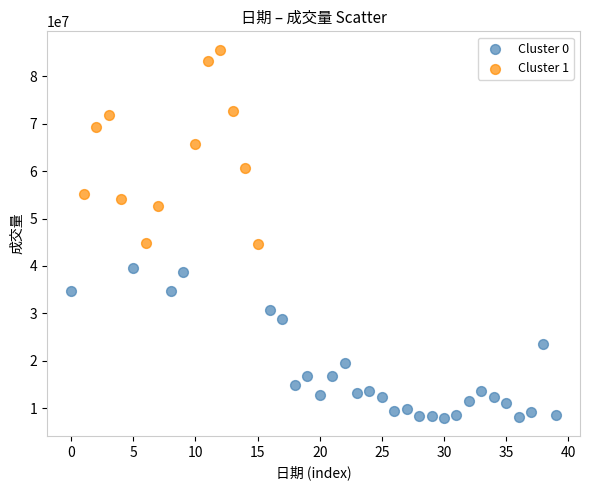

Which series contains the highest Y value?

Cluster 1